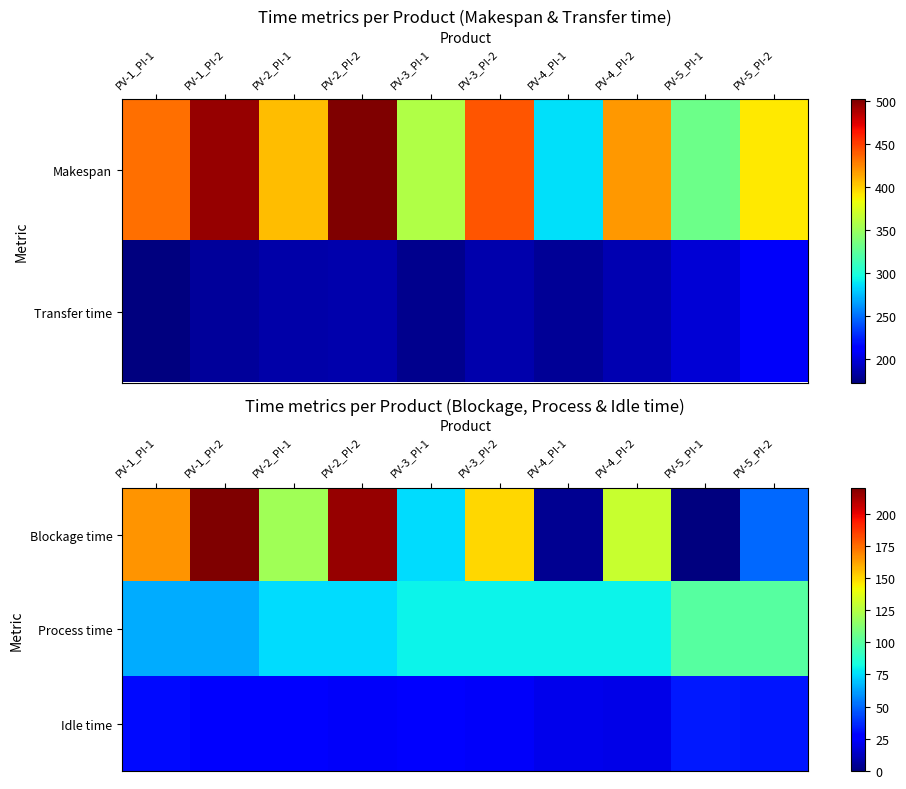

The Idle time series shows 40 at PV-3_PI-1. True or false?

False